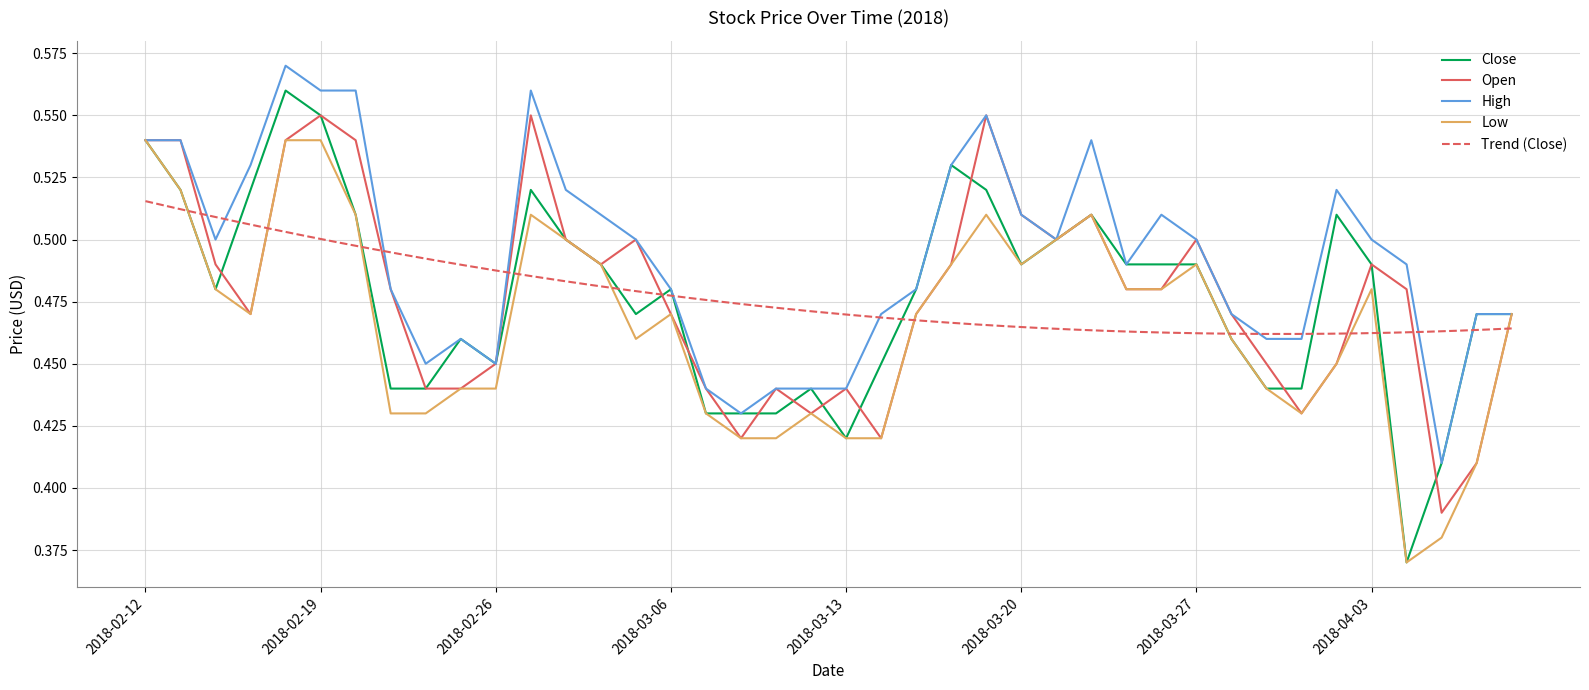

Reading left to right, extract all data points from this chart.

Close: 0.5	0.5	0.5	0.5	0.6	0.6	0.5	0.4	0.4	0.5	0.5	0.5	0.5	0.5	0.5	0.5	0.4	0.4	0.4	0.4	0.4	0.5	0.5	0.5	0.5	0.5	0.5	0.5	0.5	0.5	0.5	0.5	0.4	0.4	0.5	0.5	0.4	0.4	0.5	0.5
Open: 0.5	0.5	0.5	0.5	0.5	0.6	0.5	0.5	0.4	0.4	0.5	0.6	0.5	0.5	0.5	0.5	0.4	0.4	0.4	0.4	0.4	0.4	0.5	0.5	0.6	0.5	0.5	0.5	0.5	0.5	0.5	0.5	0.5	0.4	0.5	0.5	0.5	0.4	0.4	0.5
High: 0.5	0.5	0.5	0.5	0.6	0.6	0.6	0.5	0.5	0.5	0.5	0.6	0.5	0.5	0.5	0.5	0.4	0.4	0.4	0.4	0.4	0.5	0.5	0.5	0.6	0.5	0.5	0.5	0.5	0.5	0.5	0.5	0.5	0.5	0.5	0.5	0.5	0.4	0.5	0.5
Low: 0.5	0.5	0.5	0.5	0.5	0.5	0.5	0.4	0.4	0.4	0.4	0.5	0.5	0.5	0.5	0.5	0.4	0.4	0.4	0.4	0.4	0.4	0.5	0.5	0.5	0.5	0.5	0.5	0.5	0.5	0.5	0.5	0.4	0.4	0.5	0.5	0.4	0.4	0.4	0.5